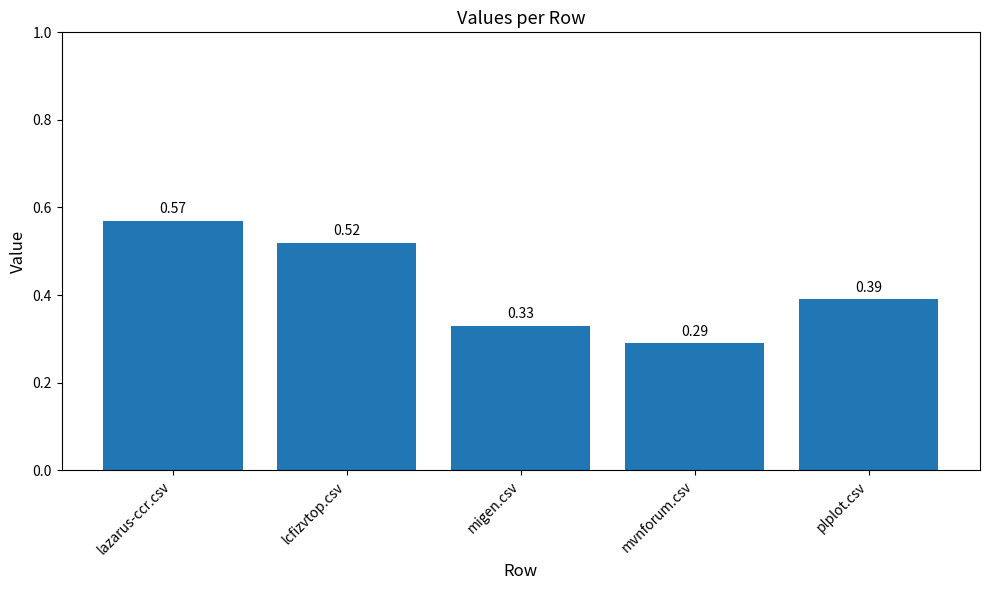

Rank the categories by value from lowest to highest.

mvnforum.csv, migen.csv, plplot.csv, lcfizvtop.csv, lazarus-ccr.csv